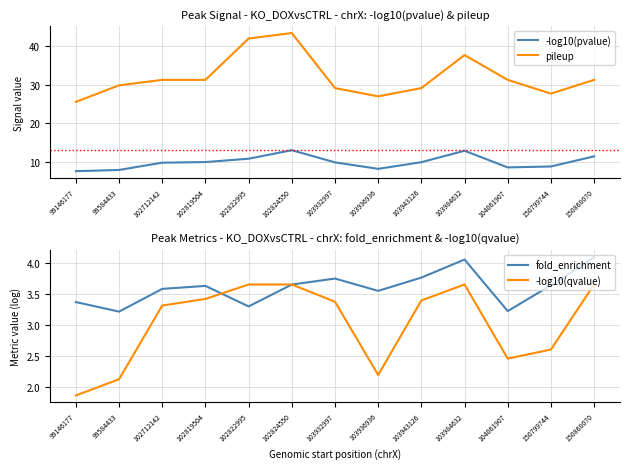

Is the value of fold_enrichment at 103984632 greater than the value of -log10(pvalue) at 102824550?

No